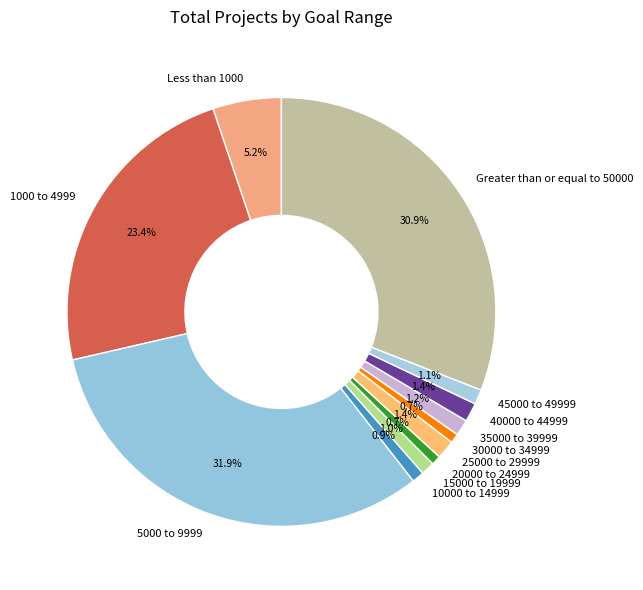

Approximately how many times larger is the value at 10000 to 14999 compared to 40000 to 44999?

0.6